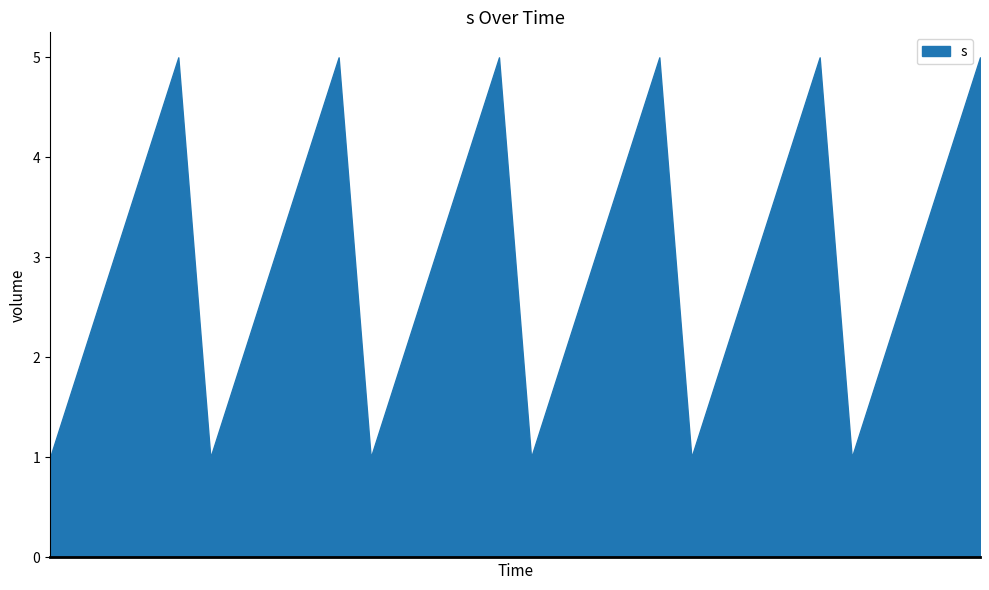

At which label is s closest to 3?

1